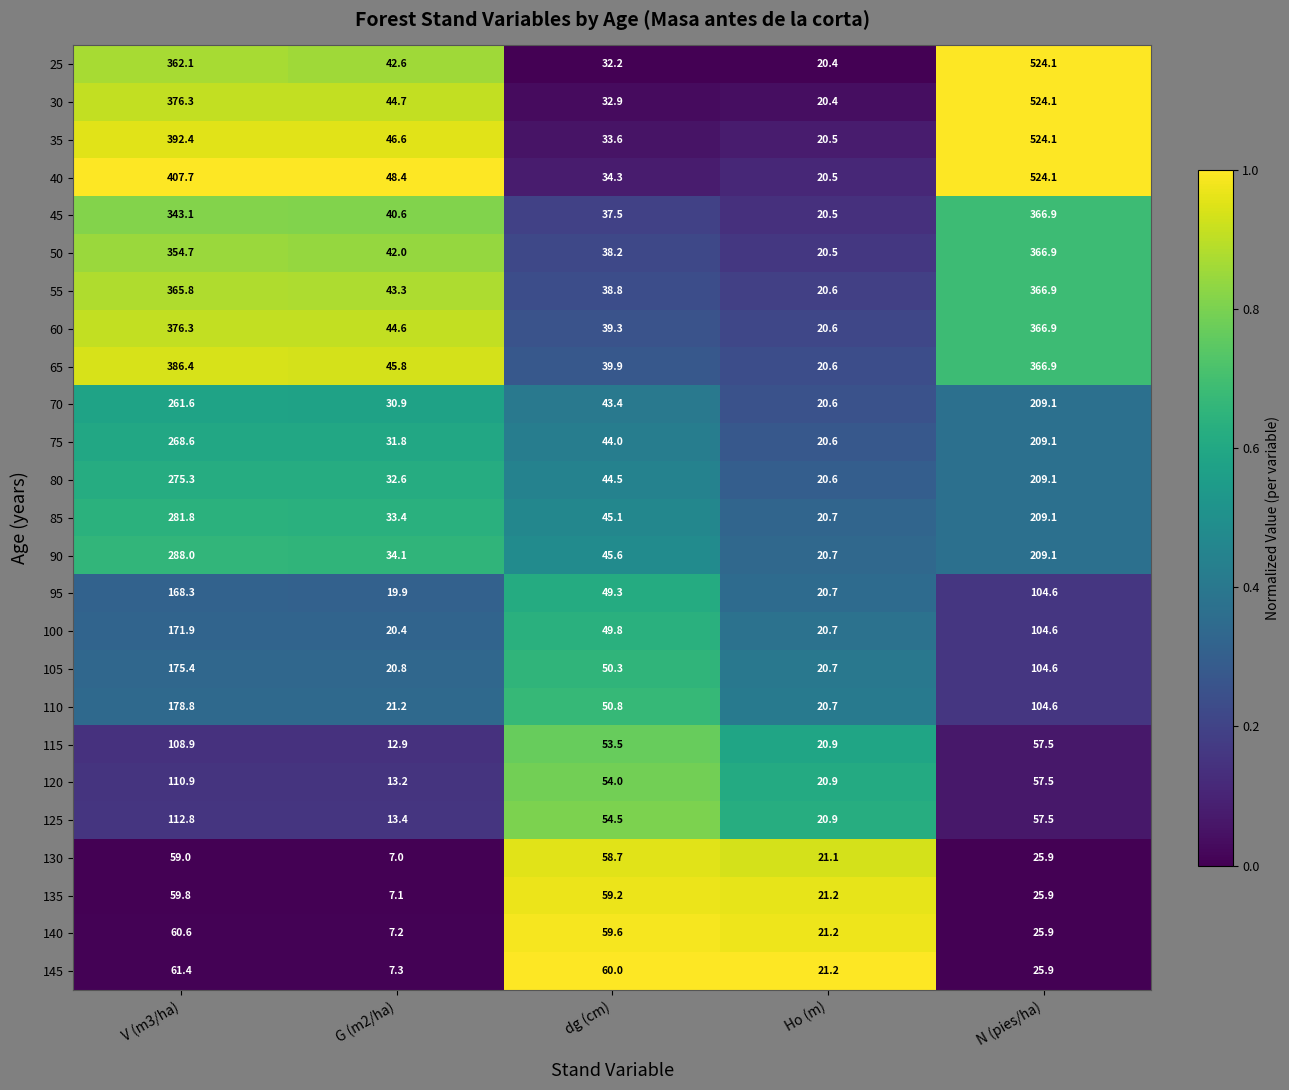

What is the difference between the 115 values at V (m3/ha) and G (m2/ha)?

96.0